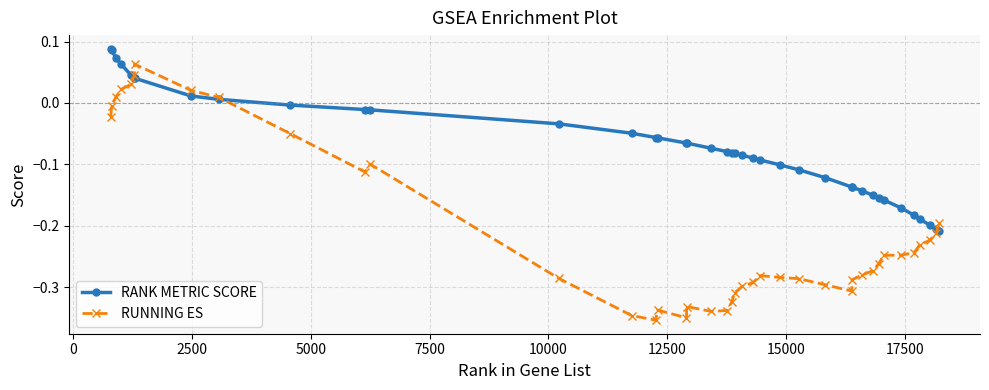

List the series in order of their peak value, highest first.

RANK METRIC SCORE, RUNNING ES